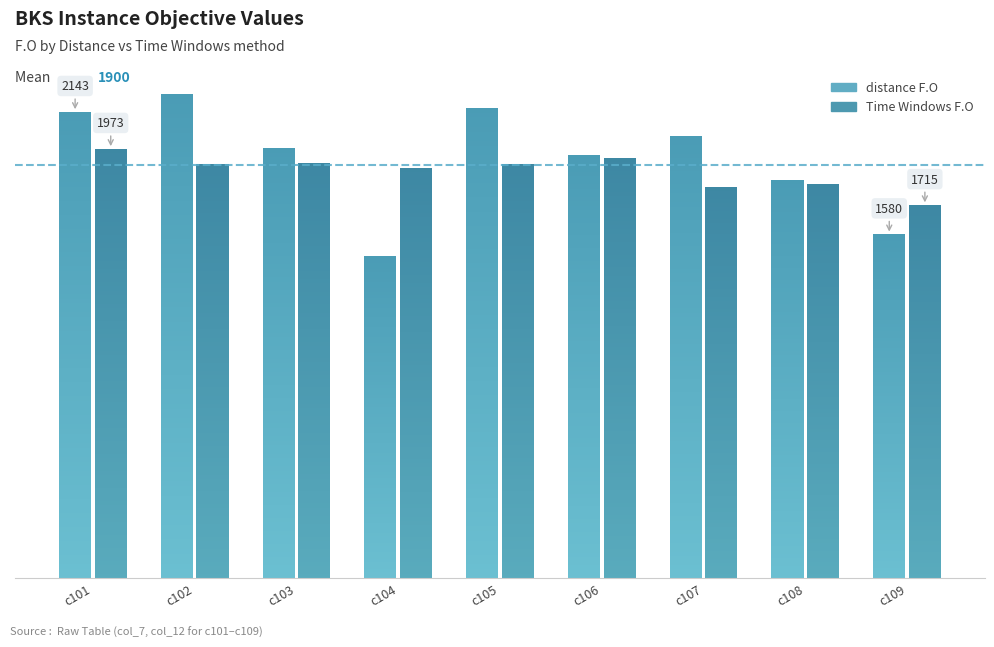

Which series has the largest total across all categories?

distance F.O